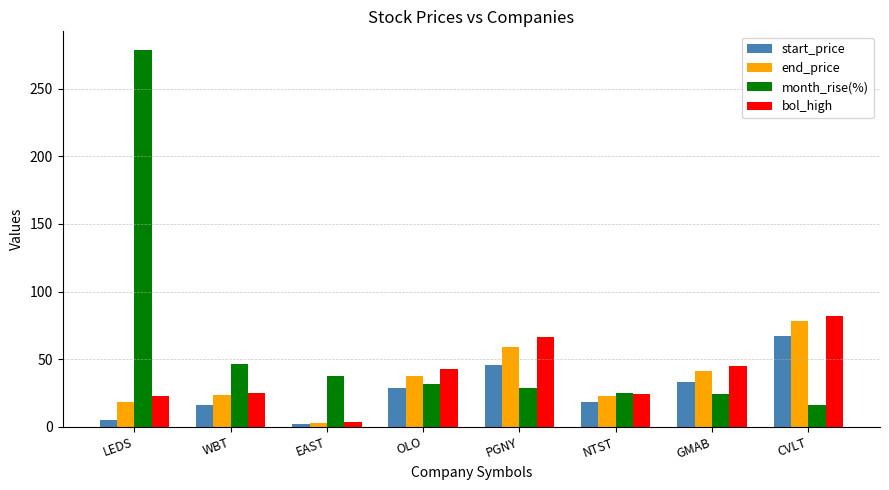

What position from the left is OLO?

4